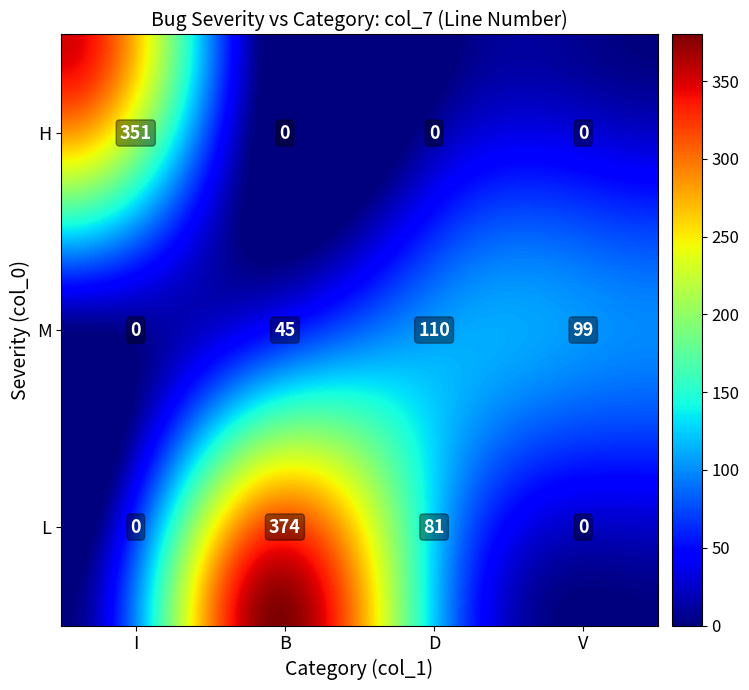

Where is the data nearest to the value 187?

M_D